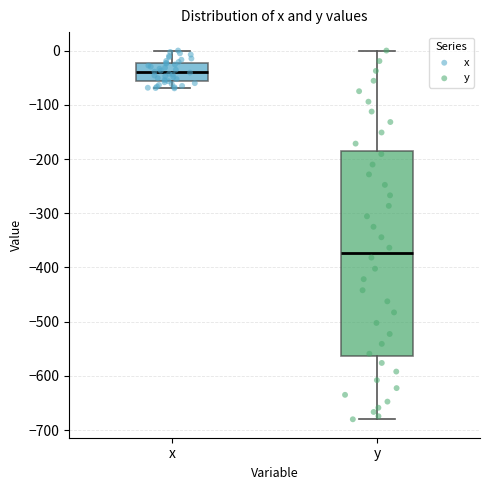

Where does the lower whisker of the box for x end on the y-axis? The values are not printed on the chart, so give them approximately, as read against the axis.

-70